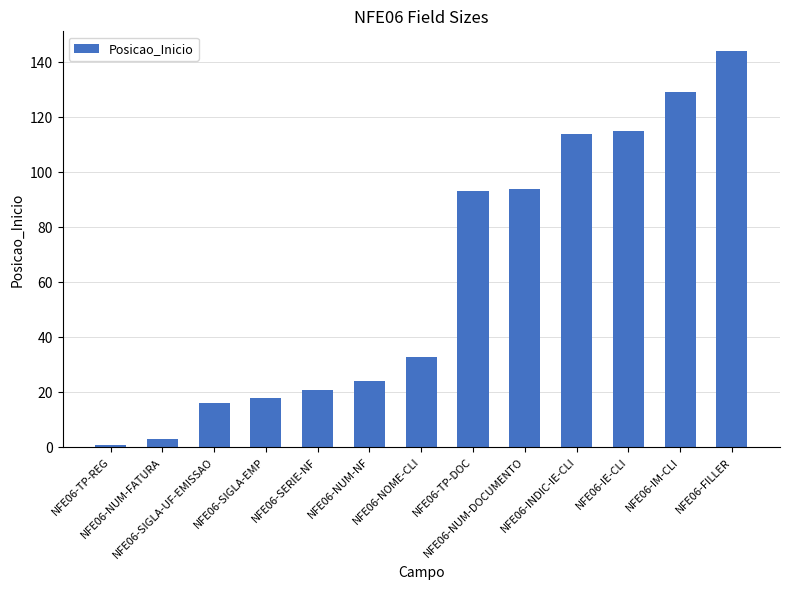

Is it true that the value at NFE06-IM-CLI is 190?

False